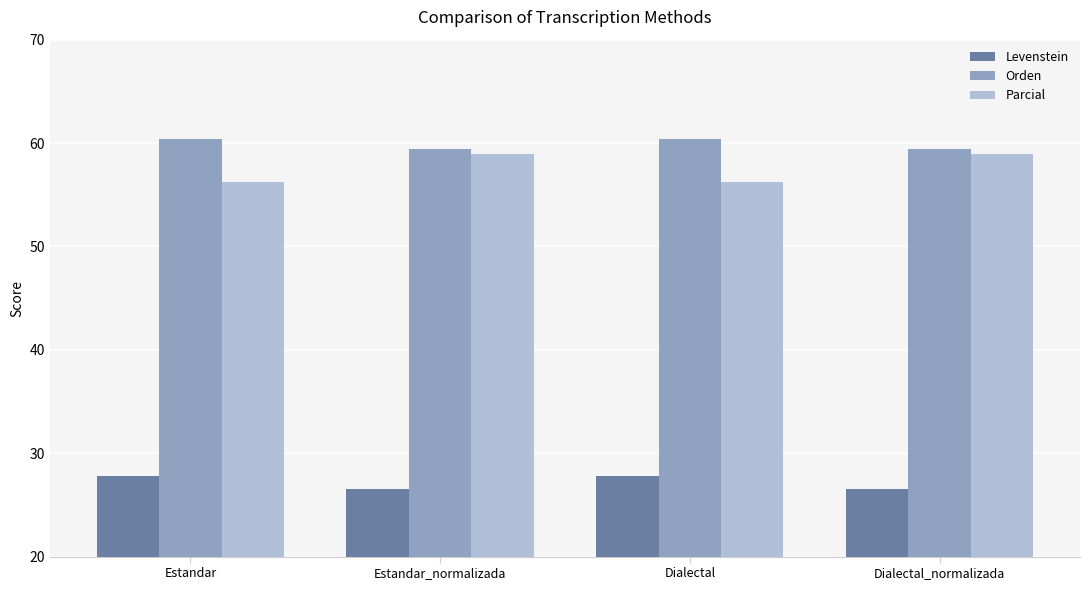

True or false: Parcial has a value of 56.2 at Estandar.

True